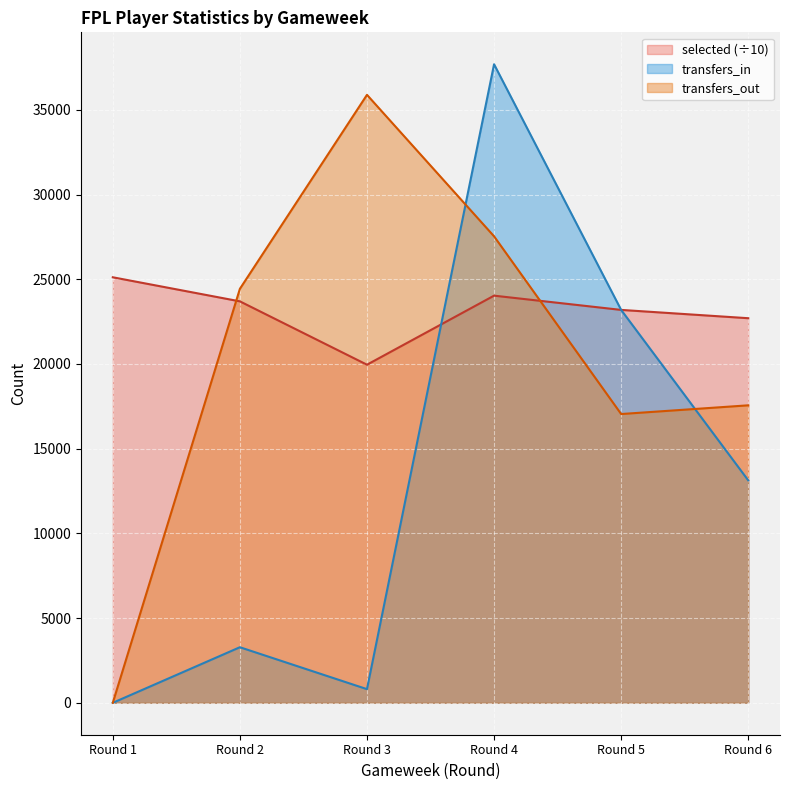

Rank the categories by selected value from highest to lowest.

Round 1, Round 4, Round 2, Round 5, Round 6, Round 3